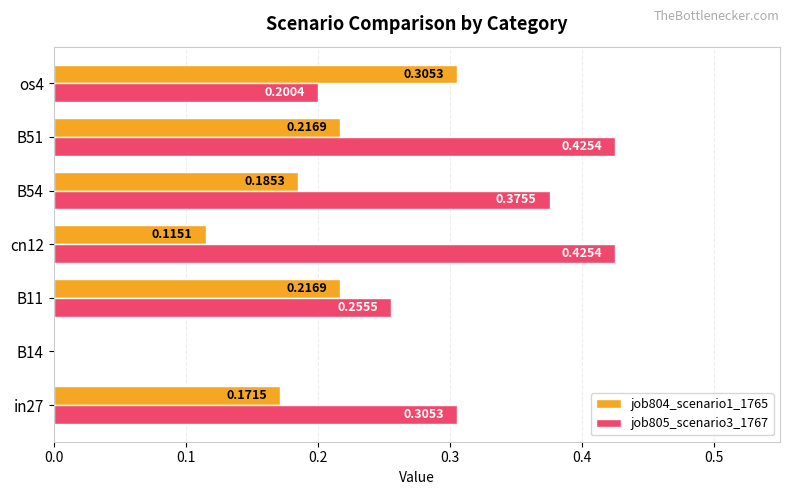

Is the value of job805_scenario3_1767 at B11 greater than the value of job804_scenario1_1765 at in27?

Yes